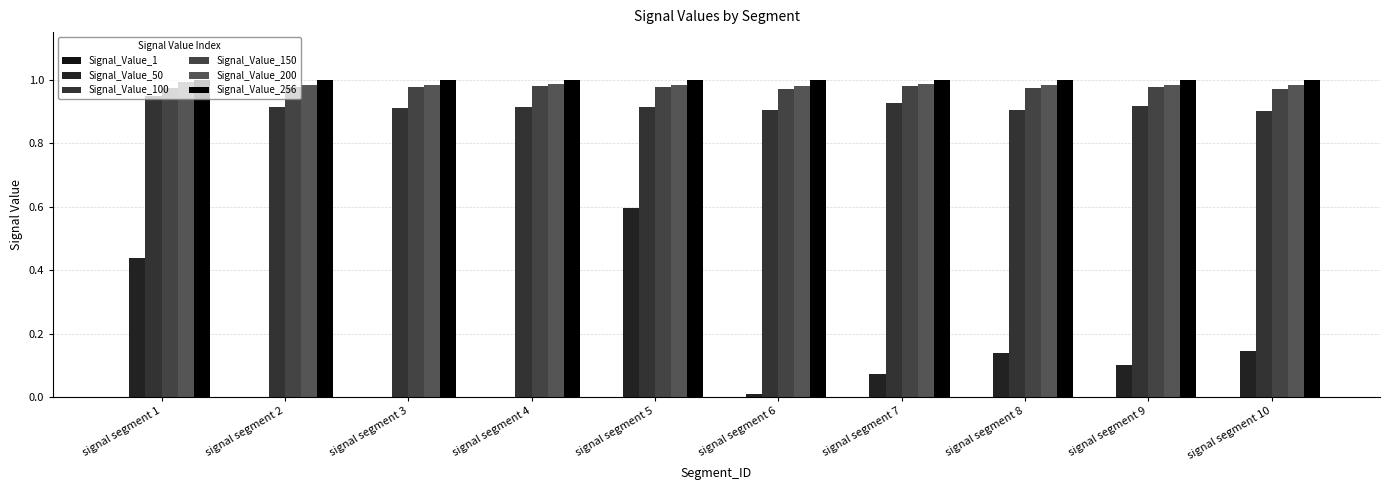

Does the chart contain stacked bars?

No